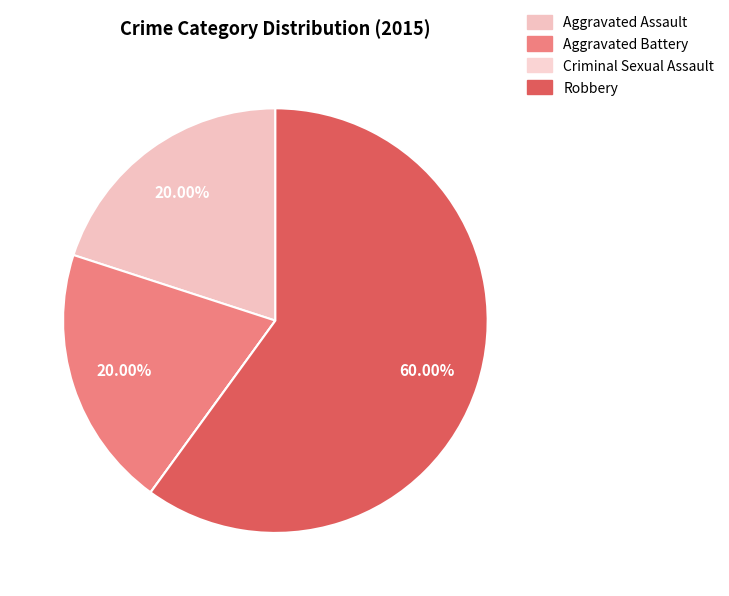

To the nearest percent, what is the combined percentage of Robbery and Criminal Sexual Assault?

60%